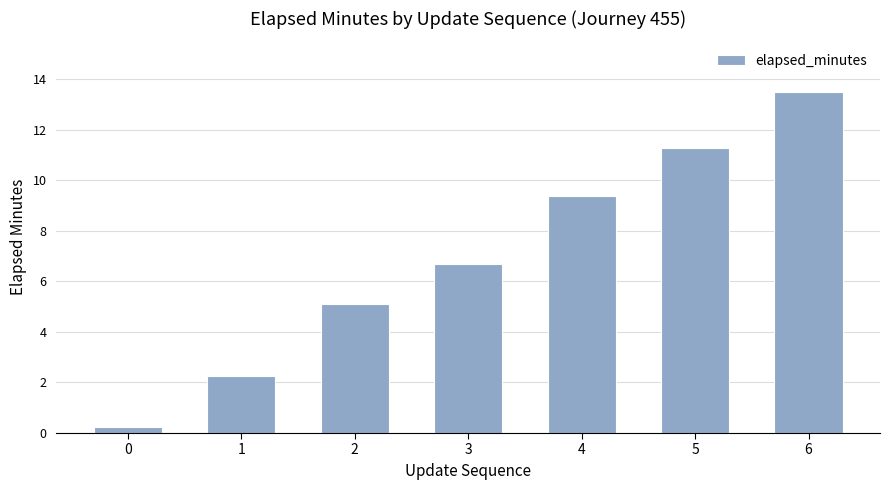

Where is the data nearest to the value 6?

3